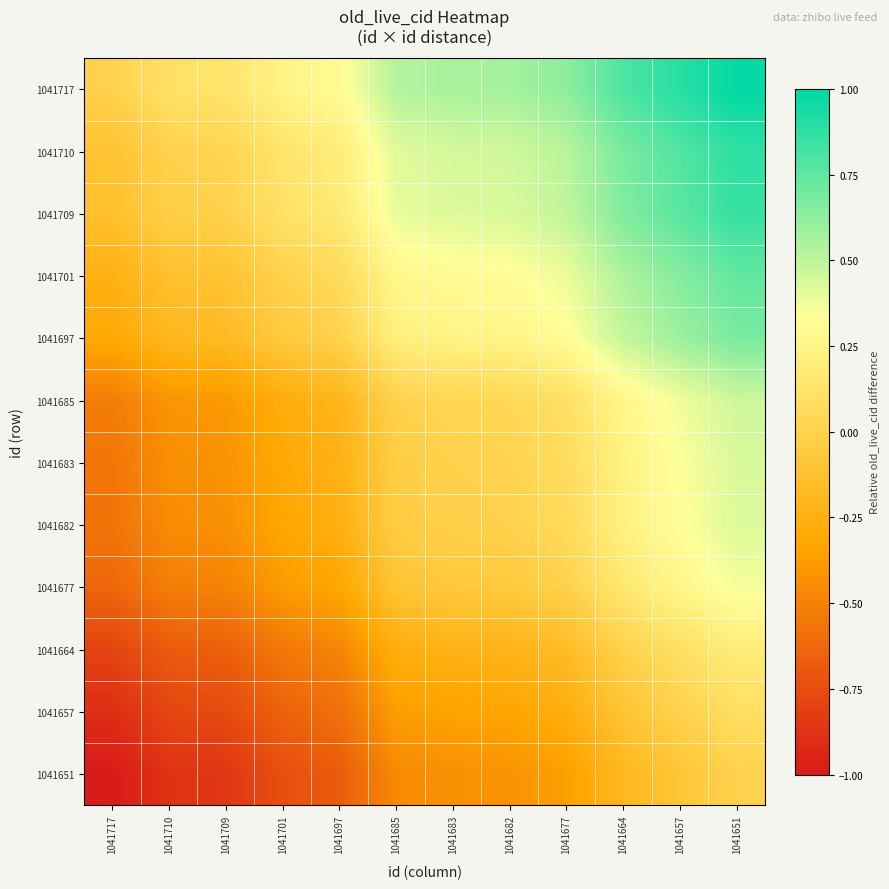

Which series has the largest total across all categories?

1041717